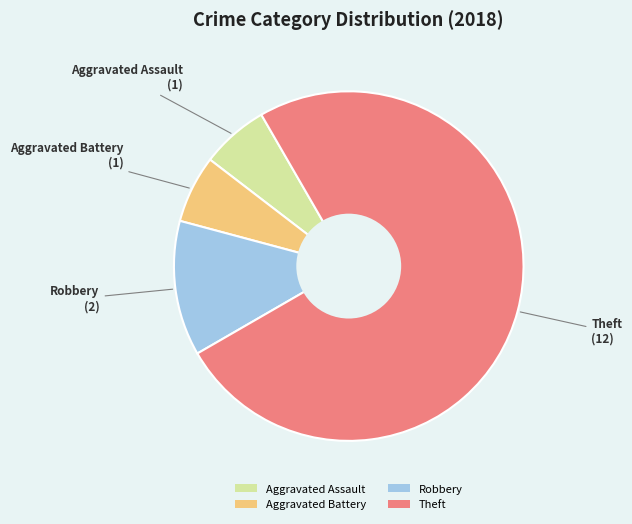

Which slice is the largest?

Theft